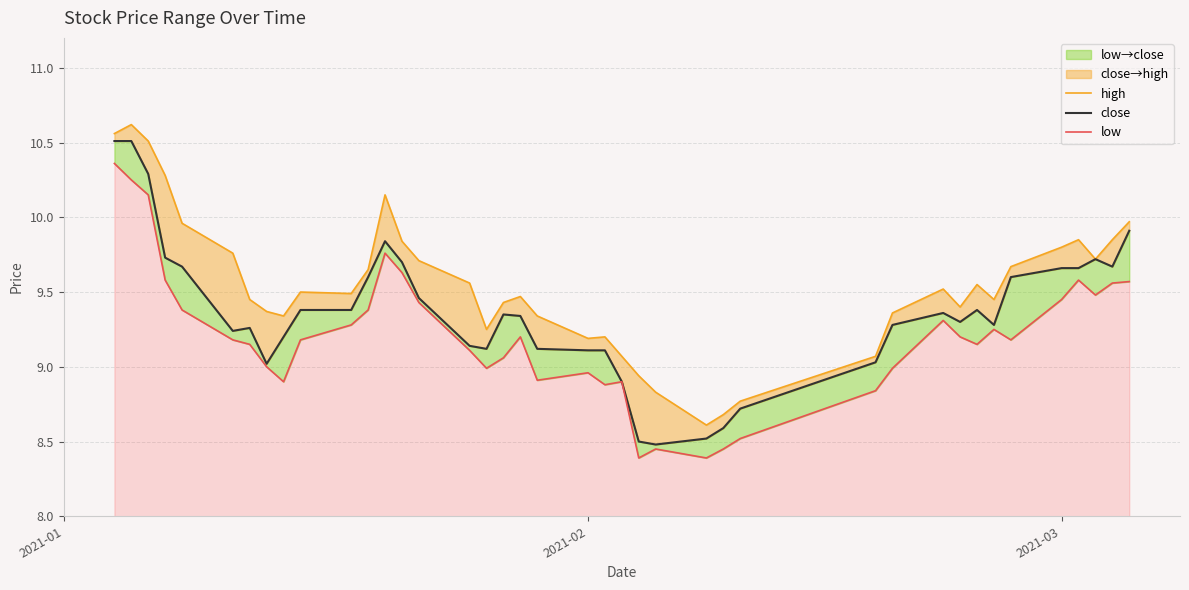

True or false: low and high intersect in this chart.

False